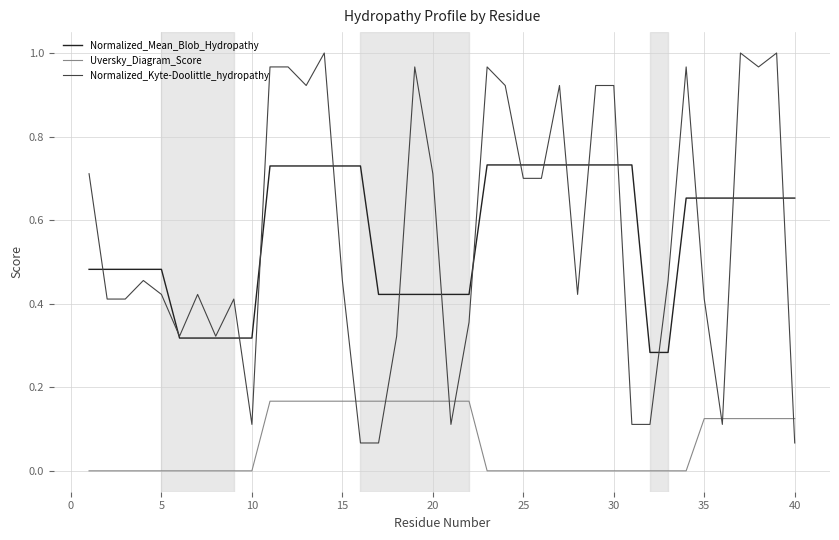

How many distinct data groups are displayed?

3